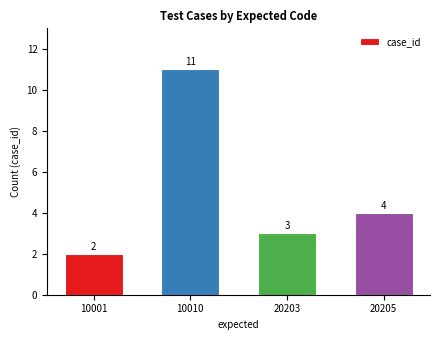

List the labels in order of value, smallest first.

10001, 20203, 20205, 10010